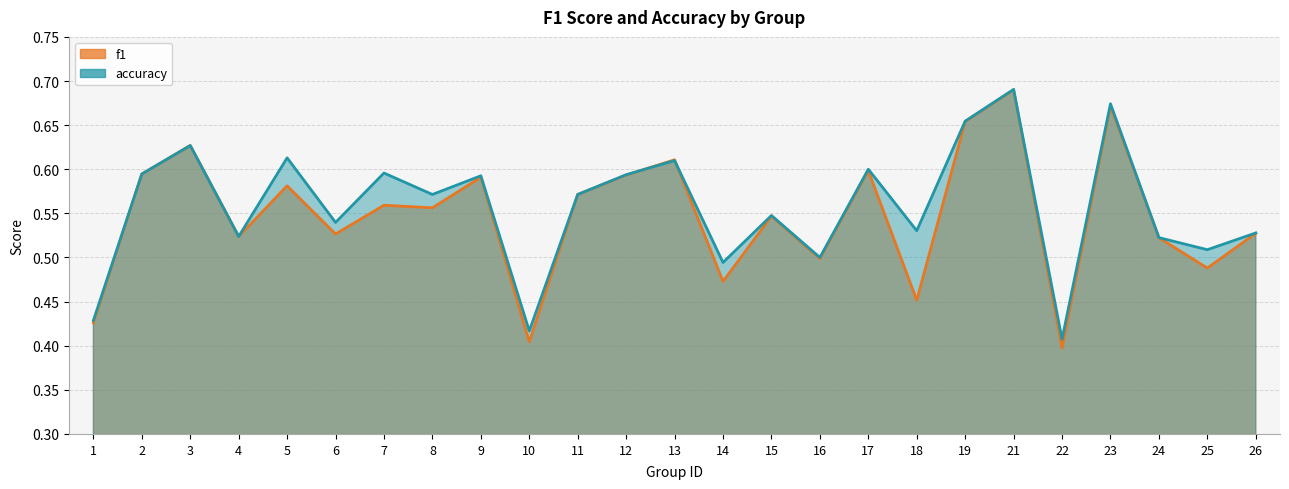

Between which two adjacent categories do f1 and accuracy first intersect?

12 and 13